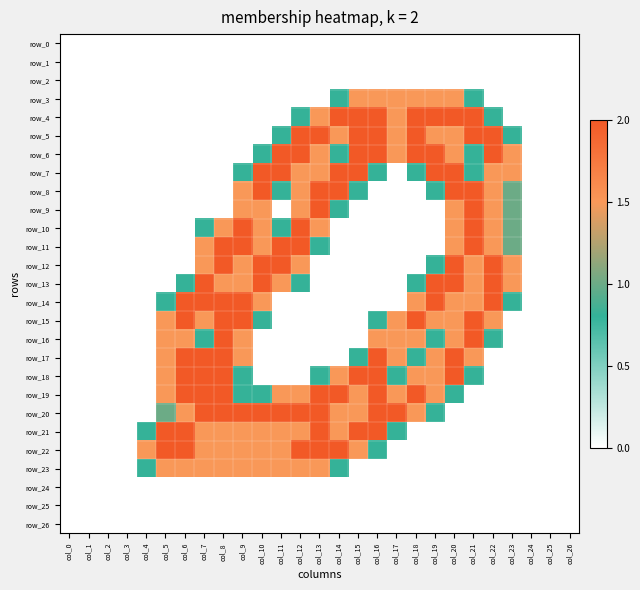

What is the difference between the maximum and second lowest values in the row_17 series?

2.0